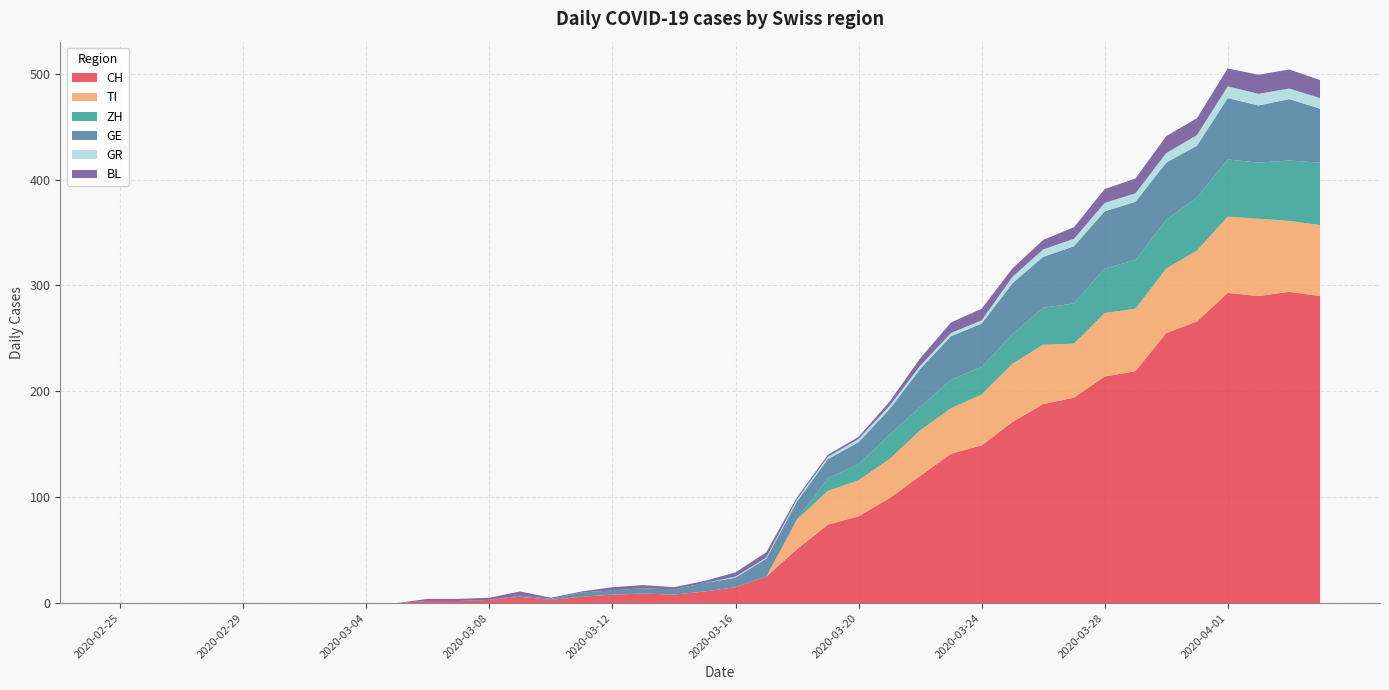

Reading right to left, what are all the values shown in this chart?

CH: 39=290	38=294	37=290	36=293	35=266	34=255	33=219	32=214	31=194	30=188	29=171	28=149	27=141	26=120	25=99	24=82	23=74	22=51	21=25	20=15	19=11	18=8	17=9	16=8	15=6	14=3	13=6	12=3	11=2	10=2	9=0	8=0	7=0	6=0	5=0	4=0	3=0	2=0	1=0	0=0
TI: 39=67	38=67	37=73	36=72	35=67	34=61	33=59	32=60	31=51	30=56	29=55	28=48	27=43	26=43	25=37	24=34	23=32	22=28	21=0	20=0	19=0	18=0	17=0	16=0	15=0	14=0	13=0	12=0	11=0	10=0	9=0	8=0	7=0	6=0	5=0	4=0	3=0	2=0	1=0	0=0
ZH: 39=59	38=57	37=53	36=54	35=50	34=46	33=46	32=42	31=38	30=35	29=28	28=26	27=27	26=22	25=23	24=15	23=12	22=0	21=0	20=0	19=0	18=0	17=0	16=0	15=0	14=0	13=0	12=0	11=0	10=0	9=0	8=0	7=0	6=0	5=0	4=0	3=0	2=0	1=0	0=0
GE: 39=51	38=58	37=54	36=58	35=49	34=54	33=55	32=54	31=54	30=48	29=48	28=41	27=41	26=36	25=24	24=21	23=18	22=17	21=17	20=9	19=8	18=5	17=5	16=4	15=4	14=1	13=1	12=0	11=0	10=0	9=0	8=0	7=0	6=0	5=0	4=0	3=0	2=0	1=0	0=0
GR: 39=10	38=10	37=11	36=11	35=10	34=9	33=8	32=8	31=7	30=7	29=6	28=3	27=3	26=3	25=3	24=3	23=2	22=2	21=1	20=1	19=0	18=0	17=0	16=0	15=0	14=0	13=0	12=0	11=0	10=0	9=0	8=0	7=0	6=0	5=0	4=0	3=0	2=0	1=0	0=0
BL: 39=17	38=18	37=18	36=17	35=16	34=16	33=14	32=13	31=11	30=9	29=8	28=11	27=10	26=7	25=4	24=2	23=2	22=2	21=5	20=4	19=2	18=2	17=3	16=3	15=1	14=1	13=4	12=2	11=2	10=2	9=0	8=0	7=0	6=0	5=0	4=0	3=0	2=0	1=0	0=0